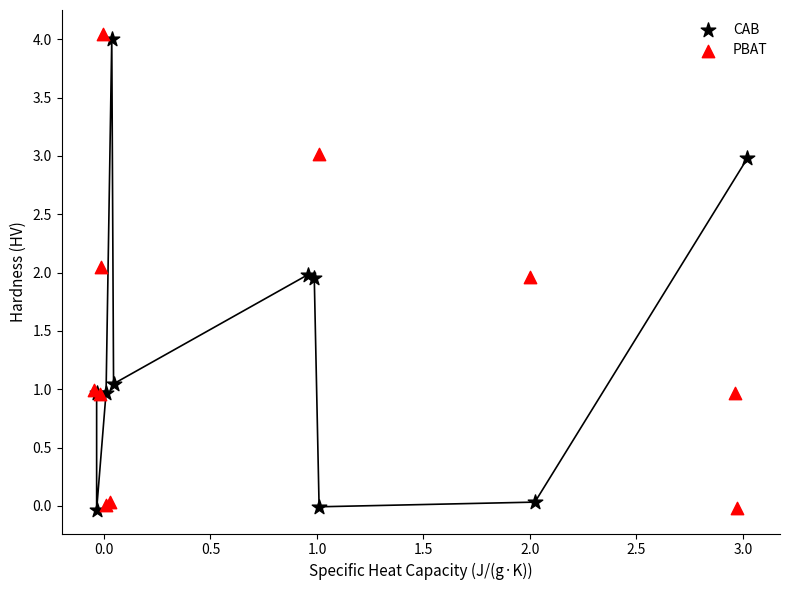

Which series reaches the maximum Y coordinate?

PBAT